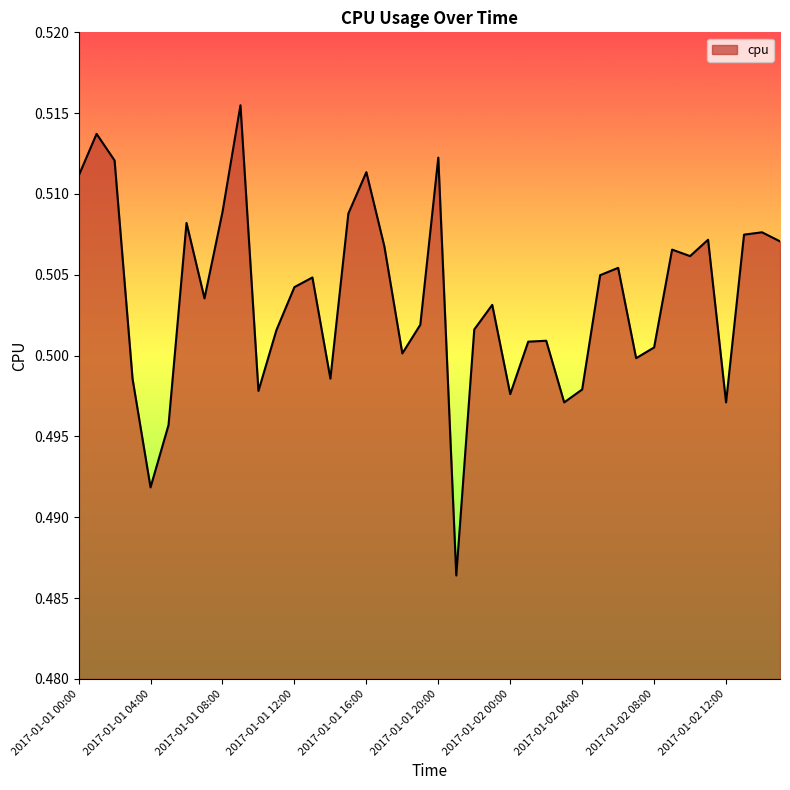

Does the chart have visible grid lines?

No